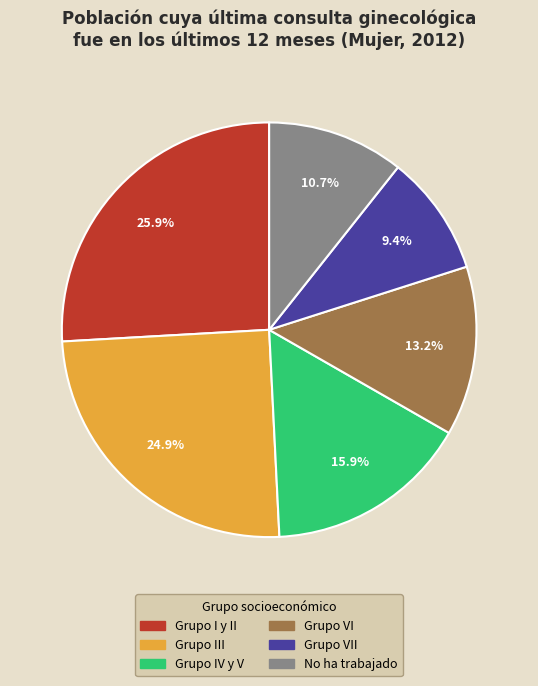

Is there any slice that represents more than half of the pie?

No